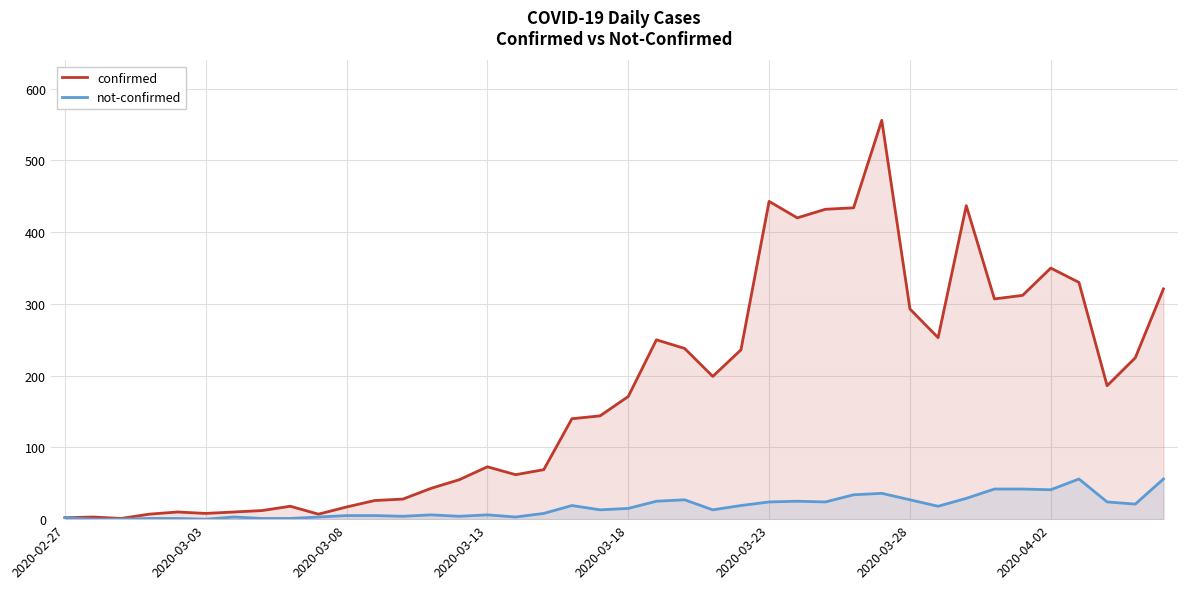

True or false: not-confirmed and confirmed cross at least once.

False